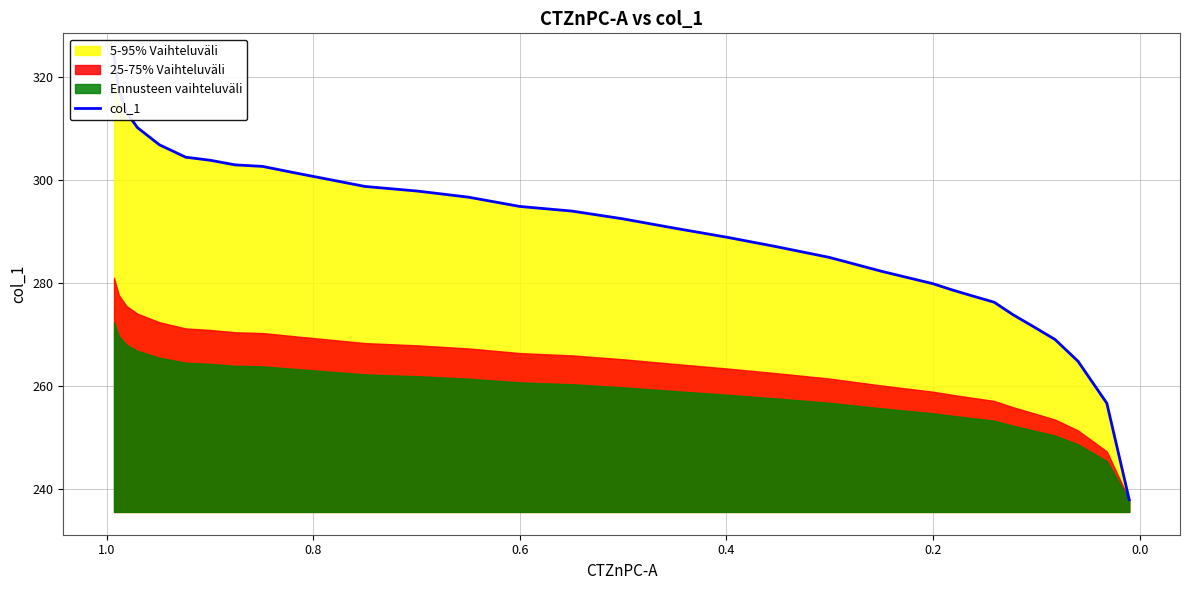

Reading left to right, extract all data points from this chart.

324.0	317.3	313.1	310.1	306.8	304.4	303.8	302.9	302.6	301.4	298.7	297.8	296.6	294.8	293.9	292.4	290.6	288.8	287.0	284.9	282.2	279.8	278.6	277.4	276.2	273.8	271.4	268.9	264.7	256.6	237.8